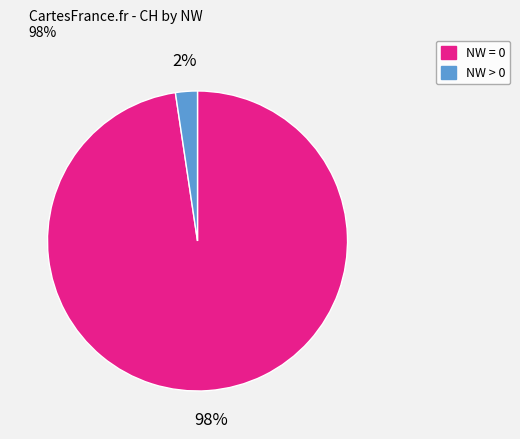

To the nearest percent, what is the average slice percentage?

50%